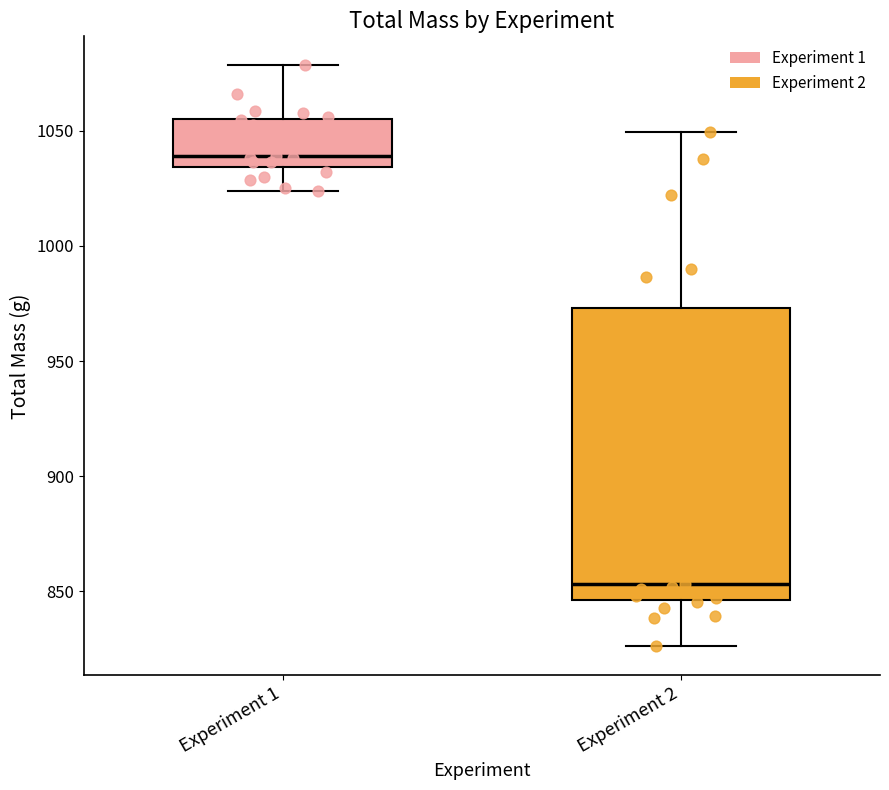

Reading left to right, transcribe this box plot: for each box, give where its median line is, the range the box spans, and where its two whiskers end, as read against the y-axis. The values are not printed on the chart, so give them approximately, as read against the axis.

Experiment 1: median 1040, box 1035 to 1055, whiskers 1025 to 1080
Experiment 2: median 855, box 845 to 975, whiskers 825 to 1050